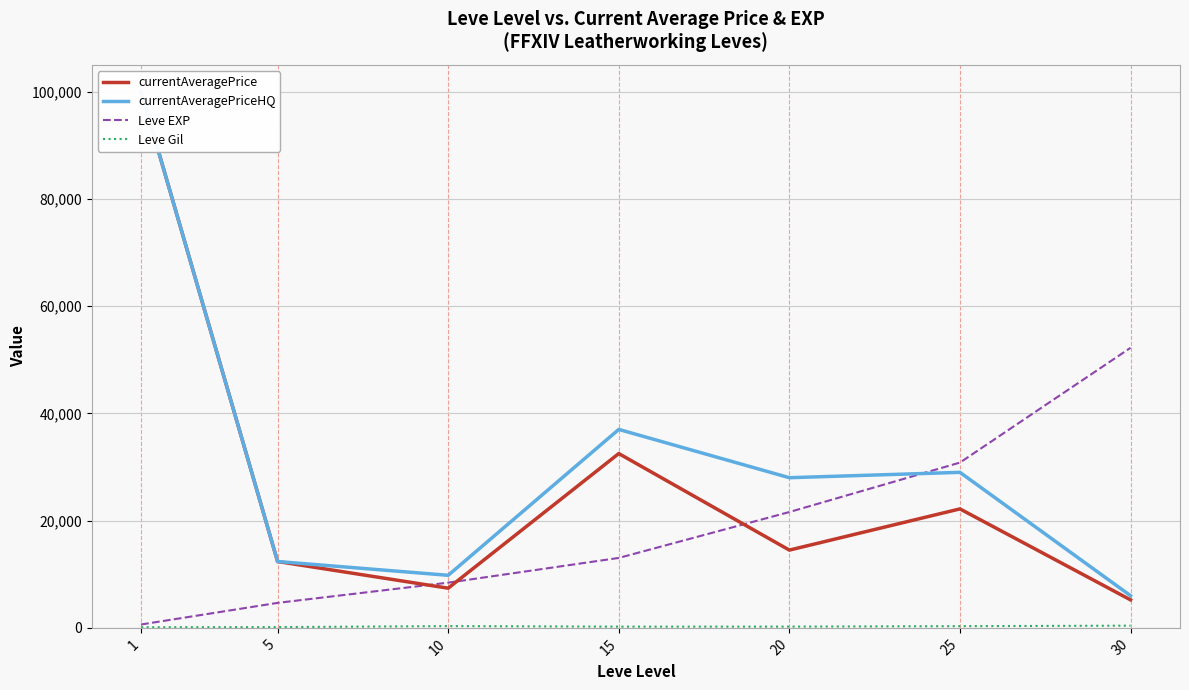

What is the difference between the Leve Gil values at 15 and 20?

6